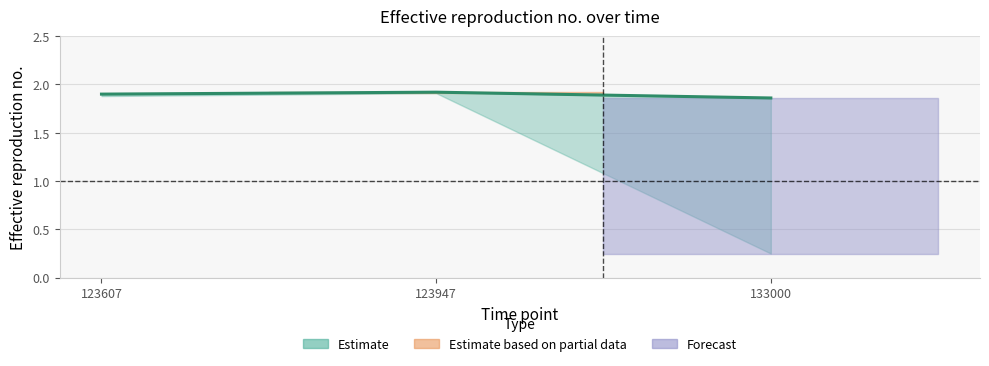

Is the value of upper at 123607 greater than the value of lower at 123607?

Yes